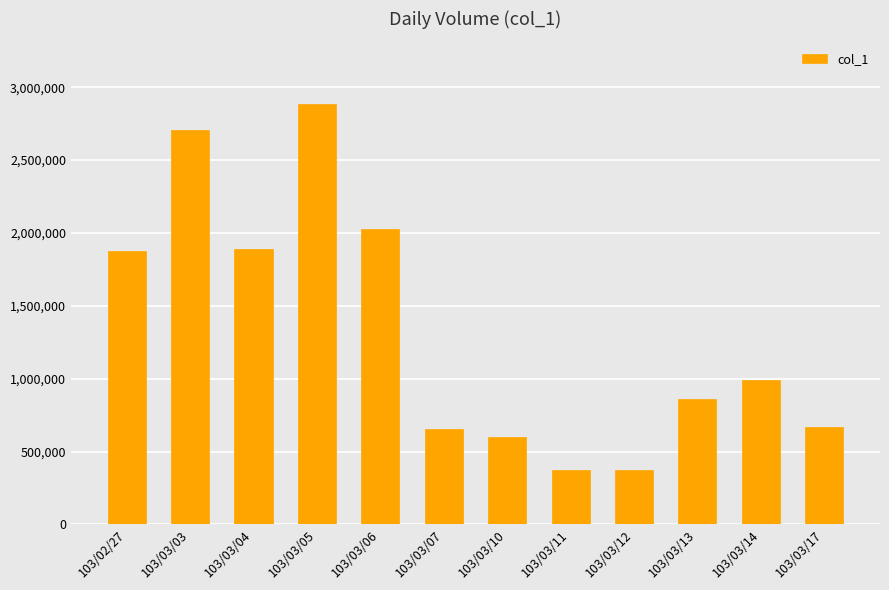

What is the difference between the maximum and minimum values?

2512000